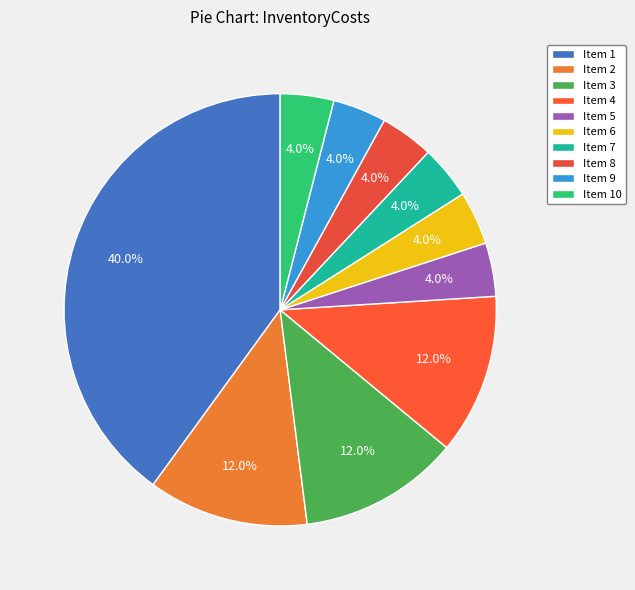

How many segments does this pie chart have?

10